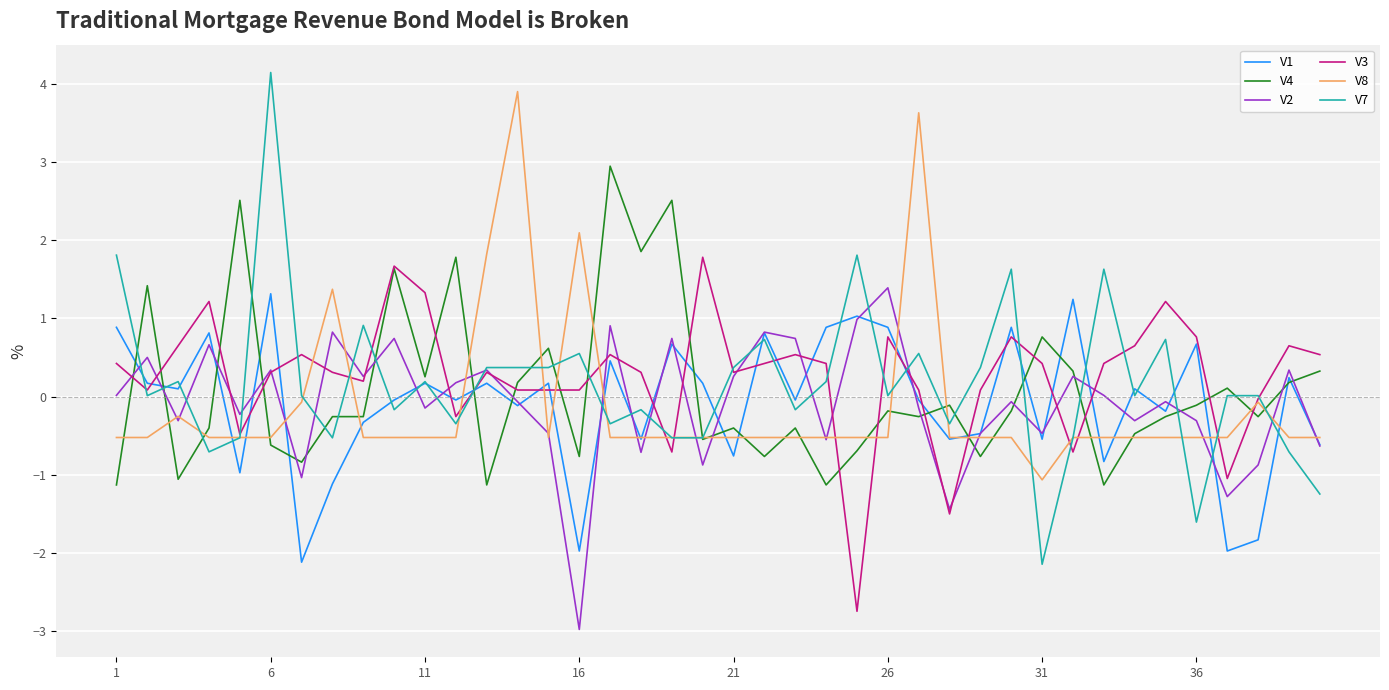

What is the highest value of the V8 series?

3.9